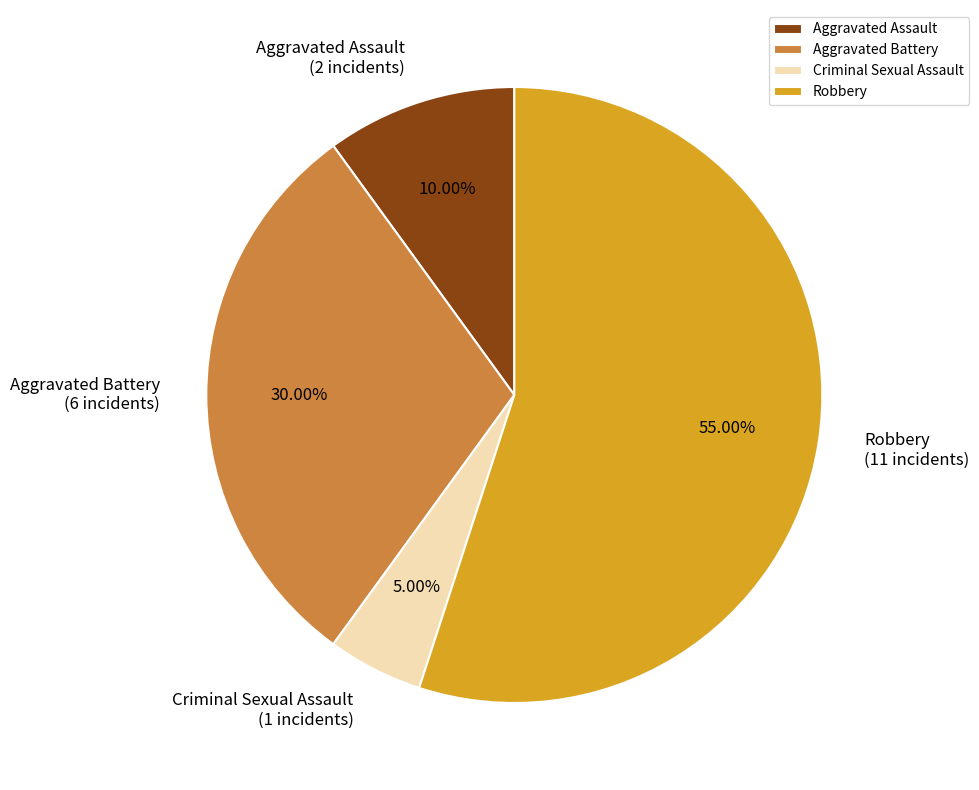

Which category has the biggest portion of the pie?

Robbery